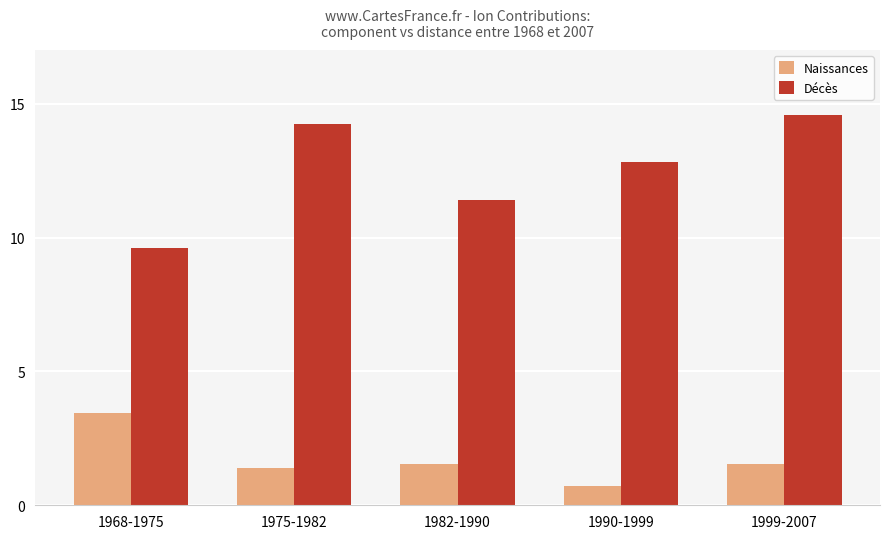

What is the spread (max minus min) of values at 1975-1982?

12.9